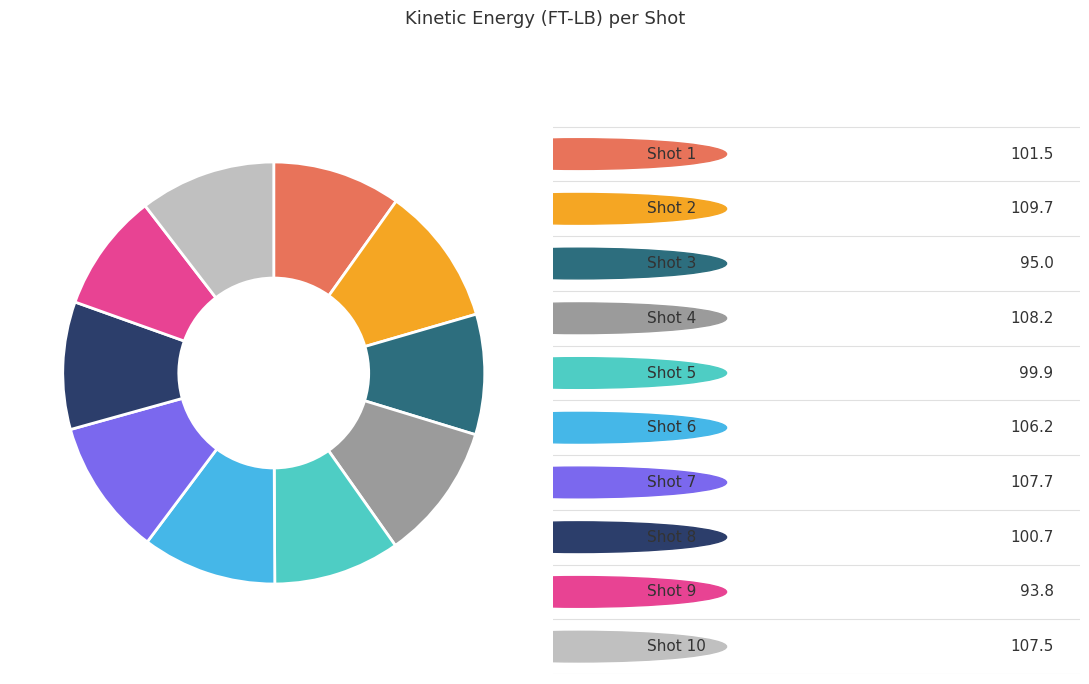

Is there a majority slice in this chart?

No